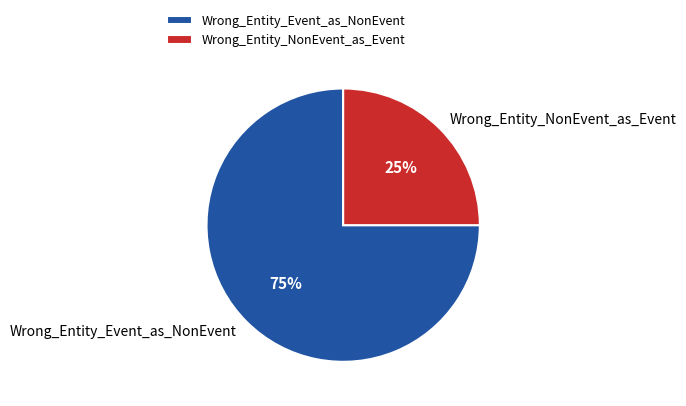

Which category has the smallest portion of the pie?

Wrong_Entity_NonEvent_as_Event